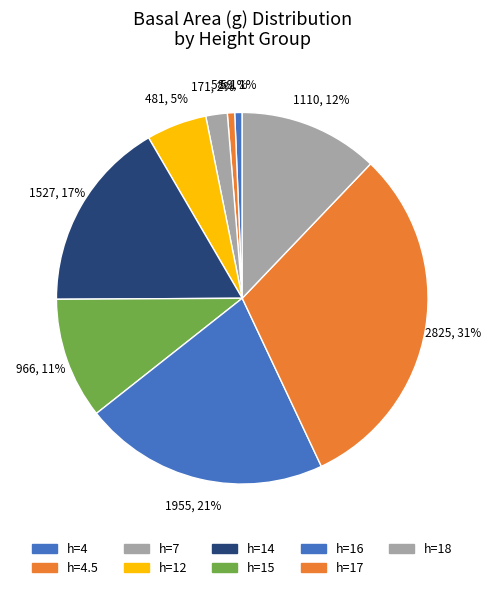

Is there a majority slice in this chart?

No